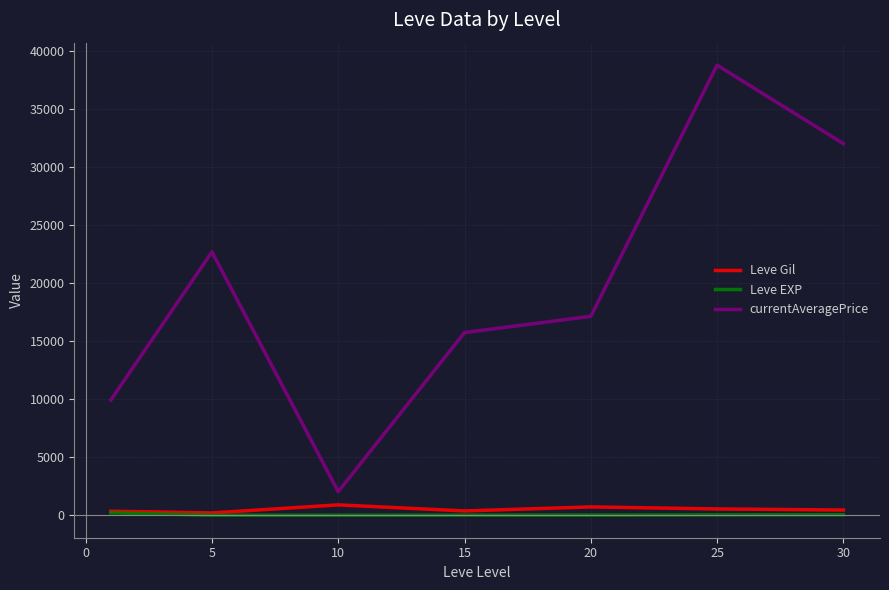

True or false: Leve Gil and currentAveragePrice intersect in this chart.

False